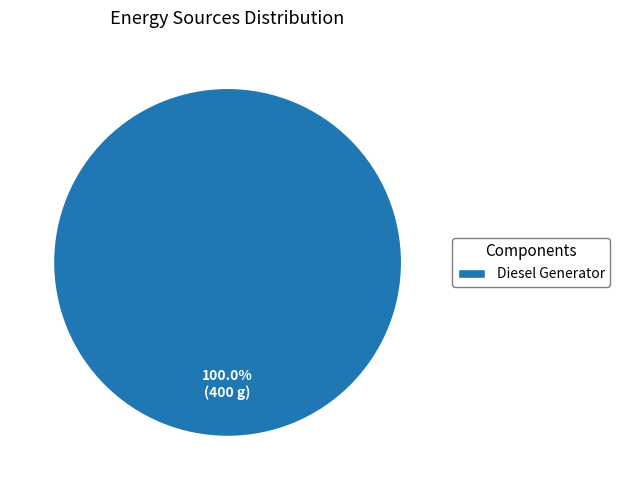

What percentage is the Diesel Generator slice, to the nearest percent?

100%